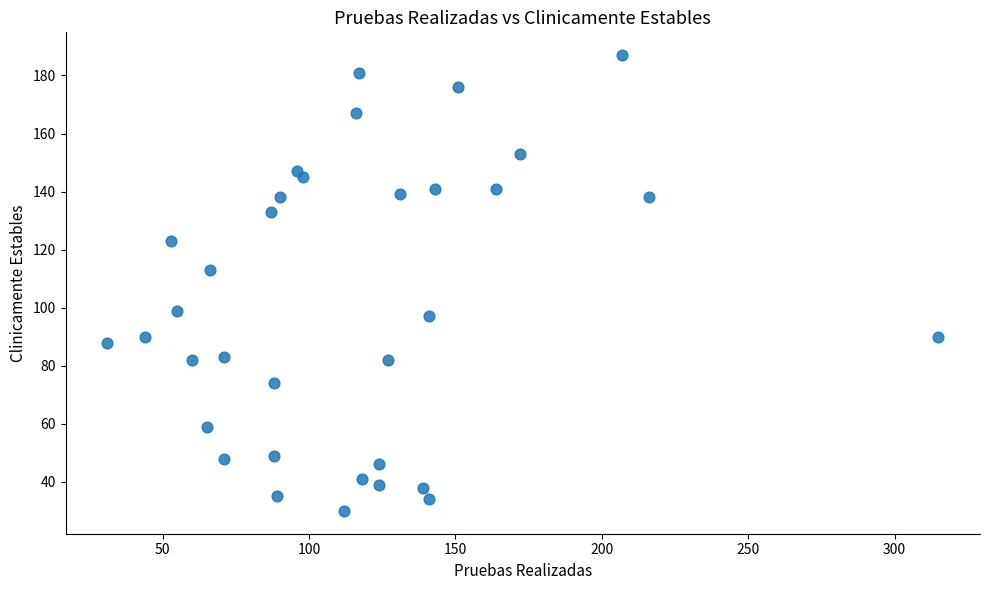

What is the range of X values (max minus min)?

284